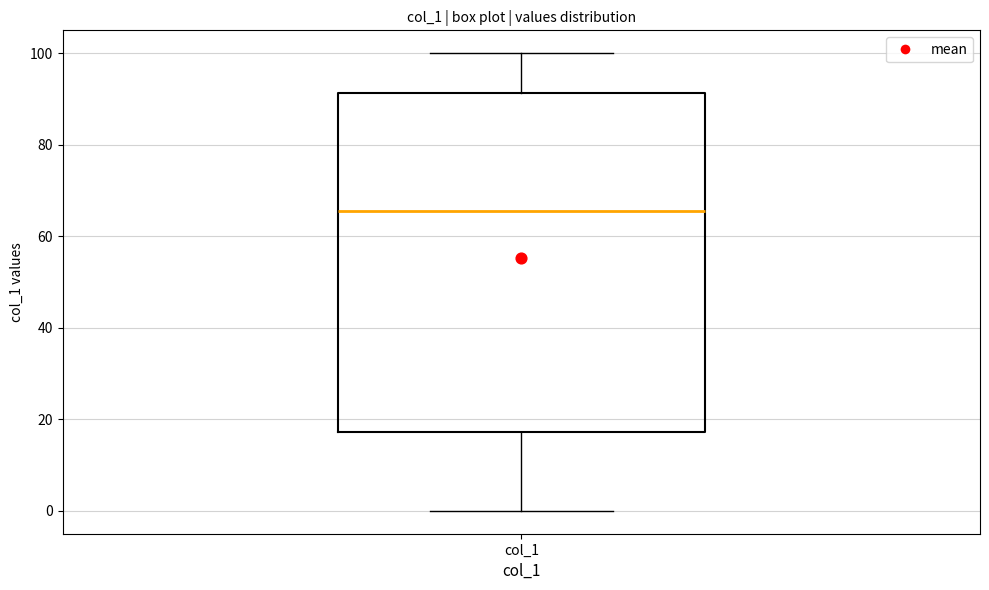

Transcribe this box plot: give where the median line is, the range the box spans, and where the two whiskers end, as read against the y-axis. The values are not printed on the chart, so give them approximately, as read against the axis.

median 66, box 18 to 92, whiskers 0 to 100